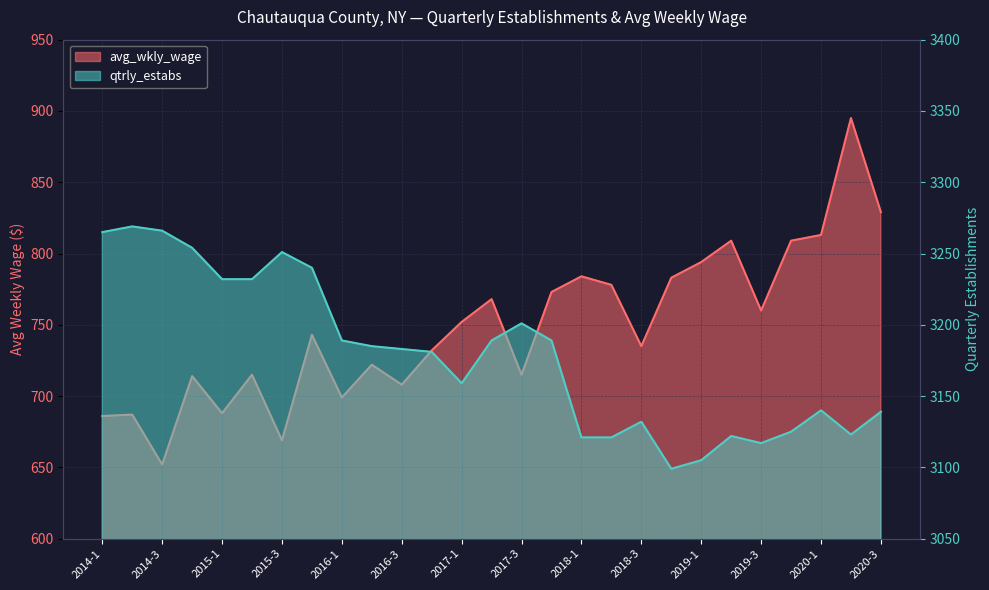

Reading right to left, list all the values displayed in this chart.

avg_wkly_wage: 2020-3=829	2020-2=895	2020-1=813	2019-4=809	2019-3=760	2019-2=809	2019-1=794	2018-4=783	2018-3=735	2018-2=778	2018-1=784	2017-4=773	2017-3=715	2017-2=768	2017-1=752	2016-4=732	2016-3=708	2016-2=722	2016-1=699	2015-4=743	2015-3=669	2015-2=715	2015-1=688	2014-4=714	2014-3=652	2014-2=687	2014-1=686
qtrly_estabs: 2020-3=3139	2020-2=3123	2020-1=3140	2019-4=3125	2019-3=3117	2019-2=3122	2019-1=3105	2018-4=3099	2018-3=3132	2018-2=3121	2018-1=3121	2017-4=3189	2017-3=3201	2017-2=3189	2017-1=3159	2016-4=3181	2016-3=3183	2016-2=3185	2016-1=3189	2015-4=3240	2015-3=3251	2015-2=3232	2015-1=3232	2014-4=3254	2014-3=3266	2014-2=3269	2014-1=3265